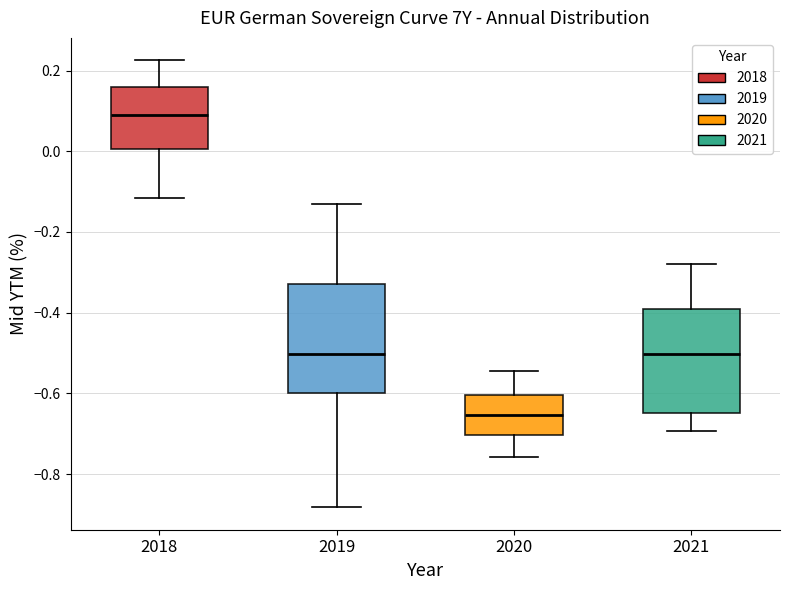

Where is the lower edge of the box at x = 2021 on the y-axis? The values are not printed on the chart, so give them approximately, as read against the axis.

-0.64